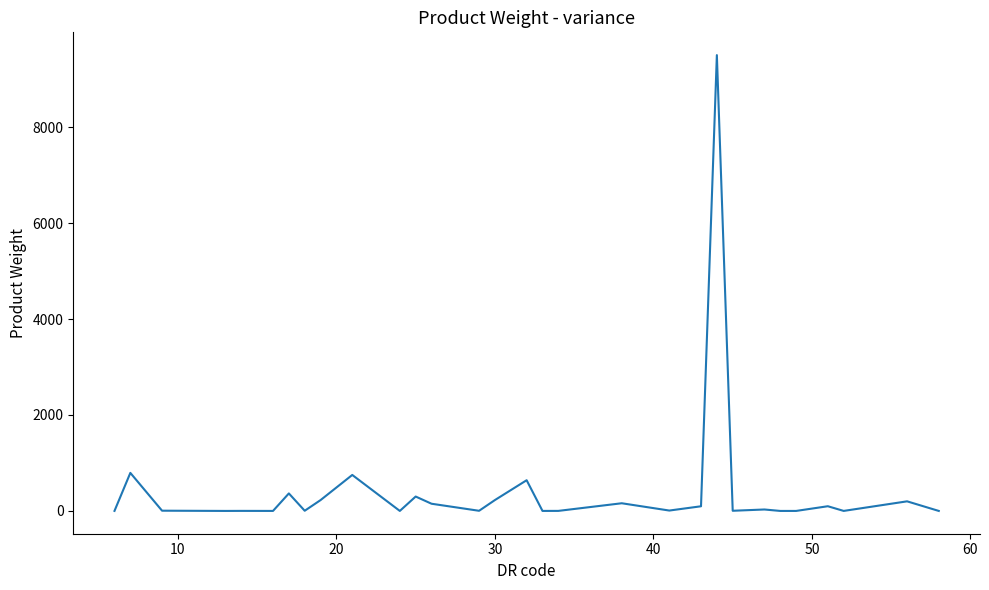

Does the chart display data point markers on the line(s)?

No